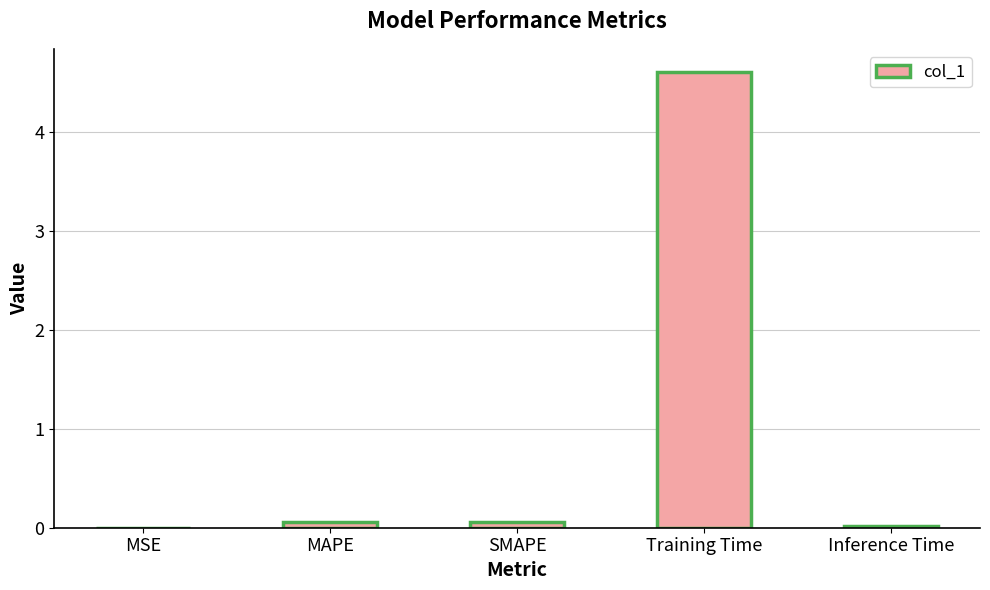

Is it true that the value at Training Time is 1.2?

False